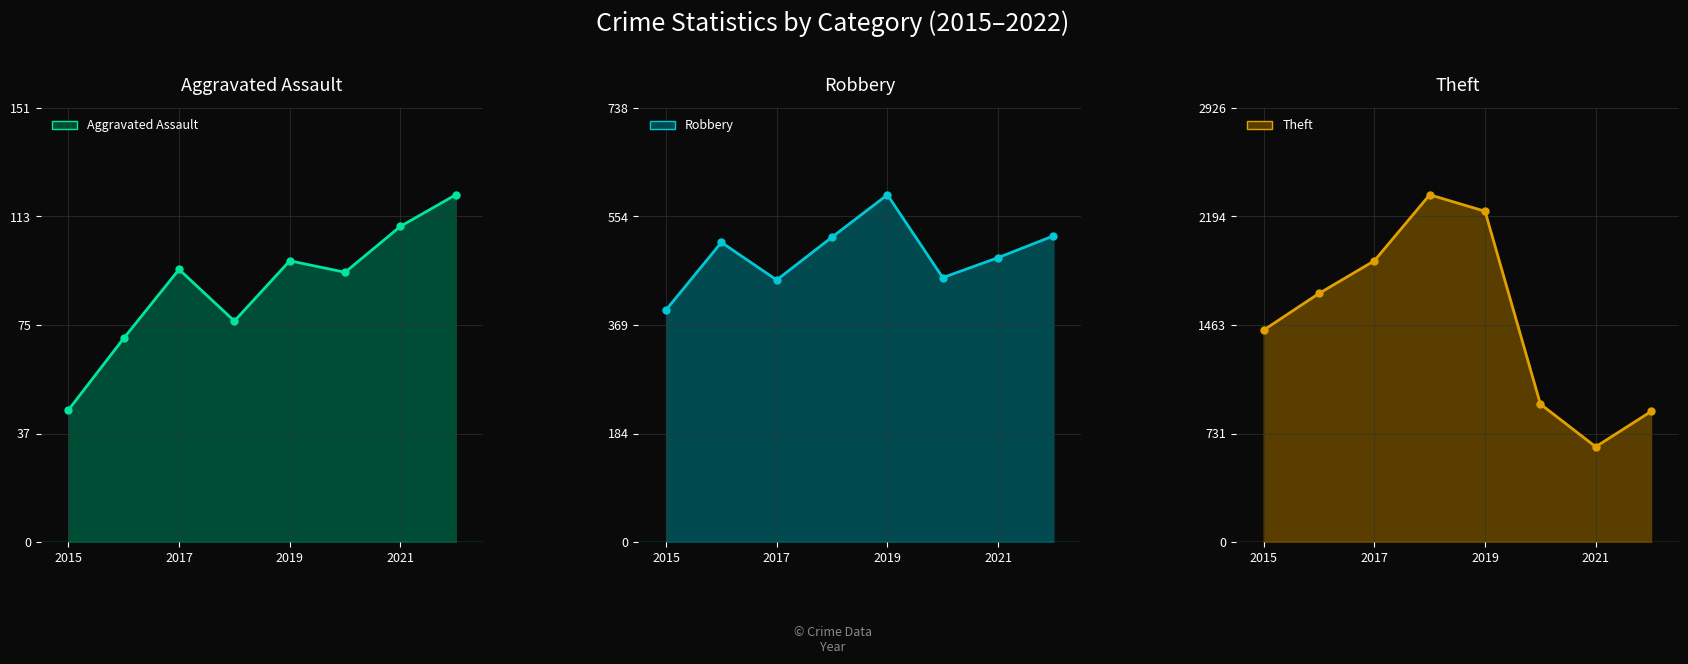

True or false: Robbery line and Aggravated Assault line cross at least once.

False